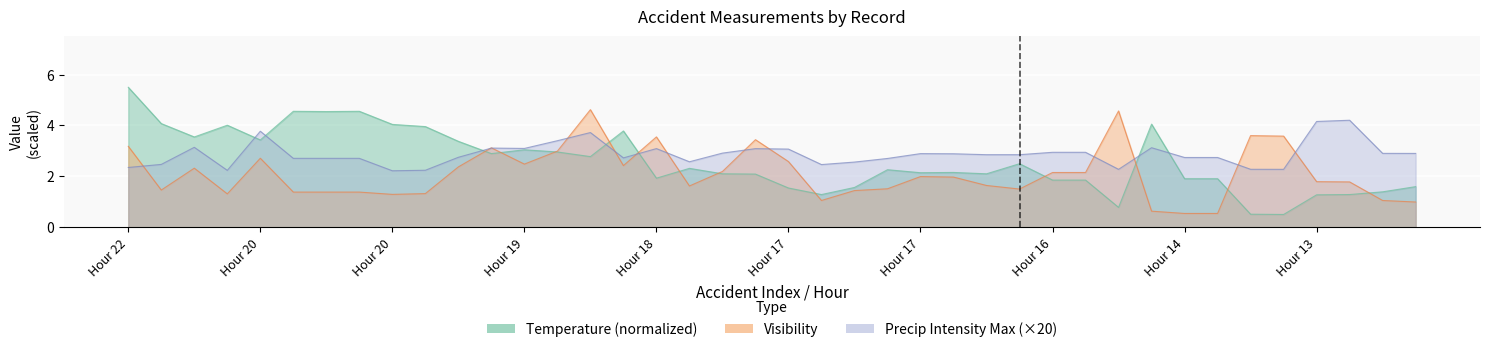

What is the total value across all series at Hour 20?

9.9